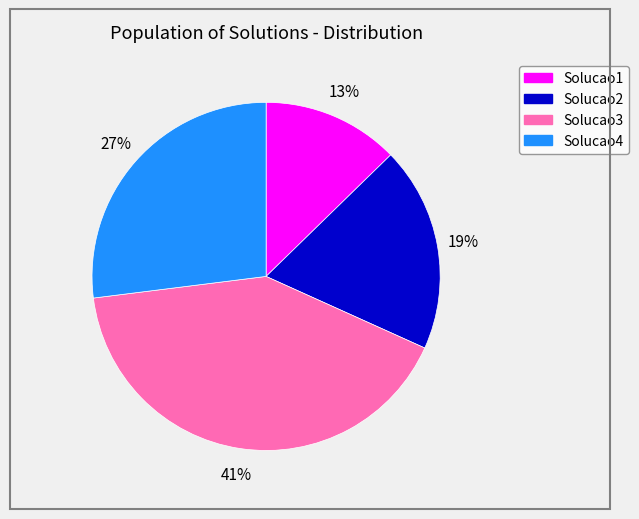

Do Solucao1 and Solucao3 together represent more than half of the pie?

Yes